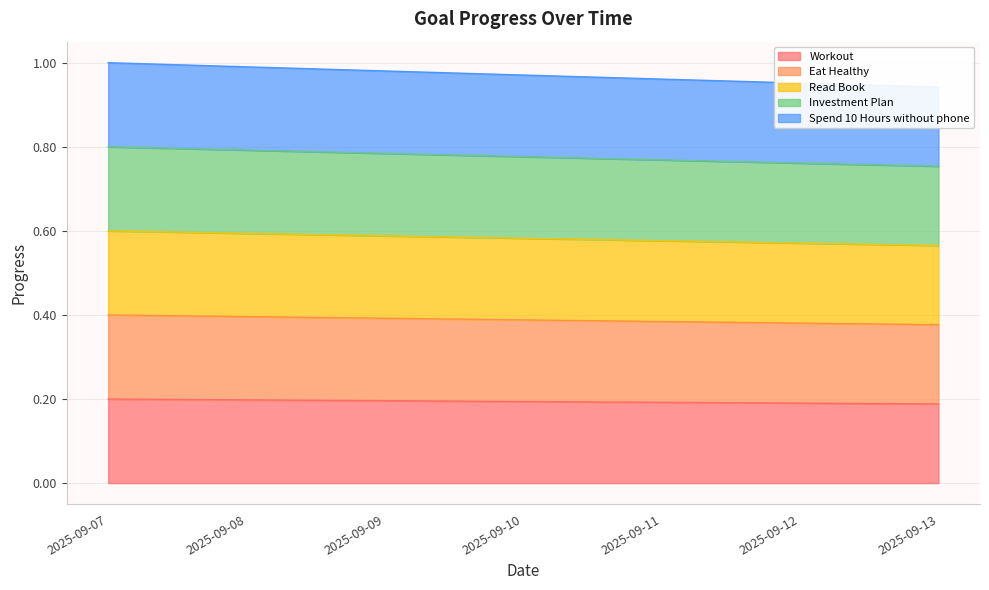

At which label does Workout reach its minimum?

2025-09-13